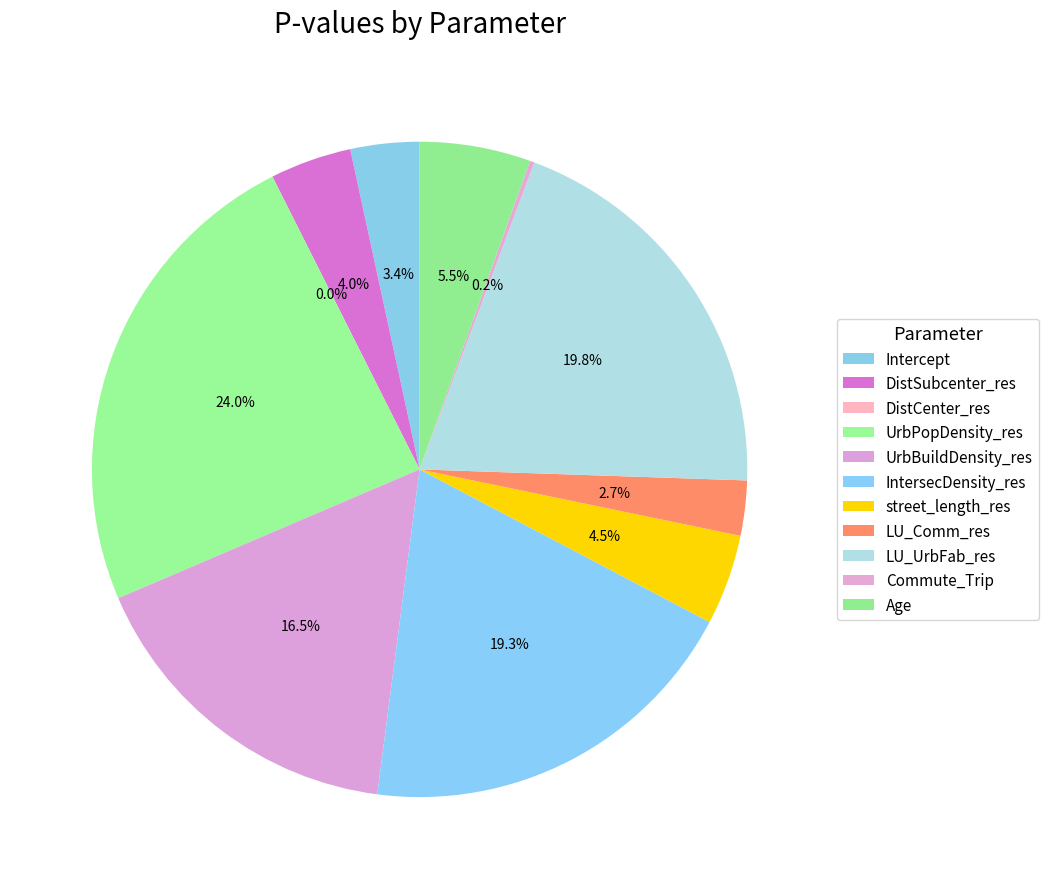

Rank the categories by value from lowest to highest.

DistCenter_res, Commute_Trip, LU_Comm_res, Intercept, DistSubcenter_res, street_length_res, Age, UrbBuildDensity_res, IntersecDensity_res, LU_UrbFab_res, UrbPopDensity_res